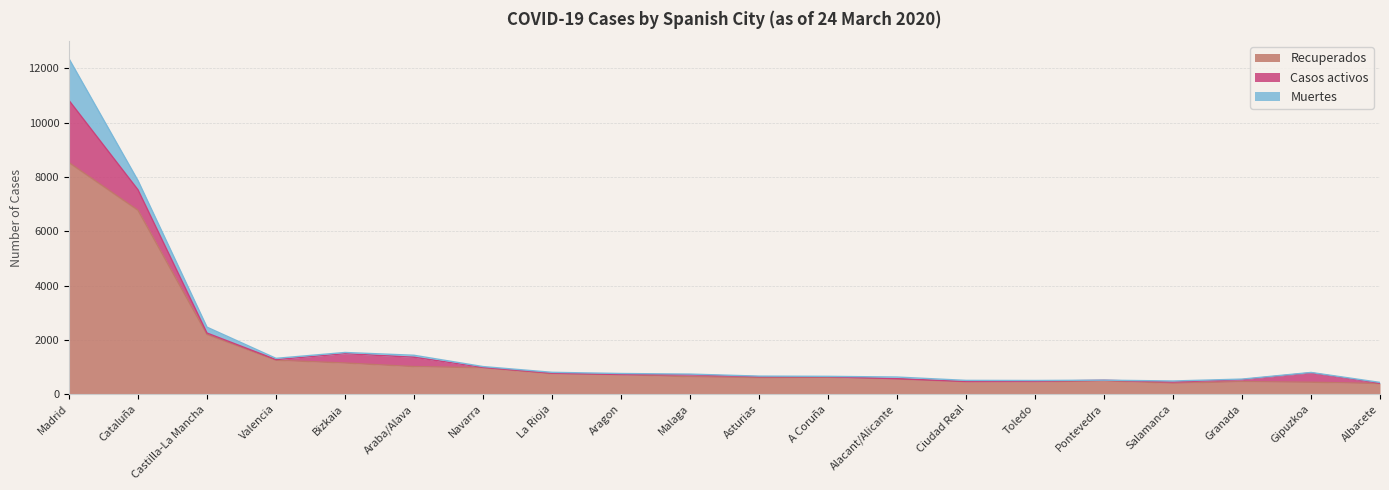

What is the label of the 16th point from the left?

Pontevedra